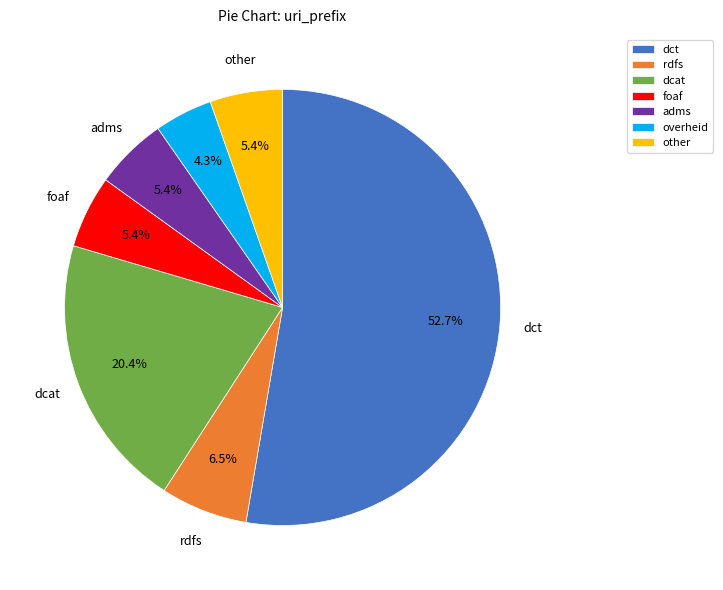

What is the ratio of the value at dct to the value at dcat?

2.6